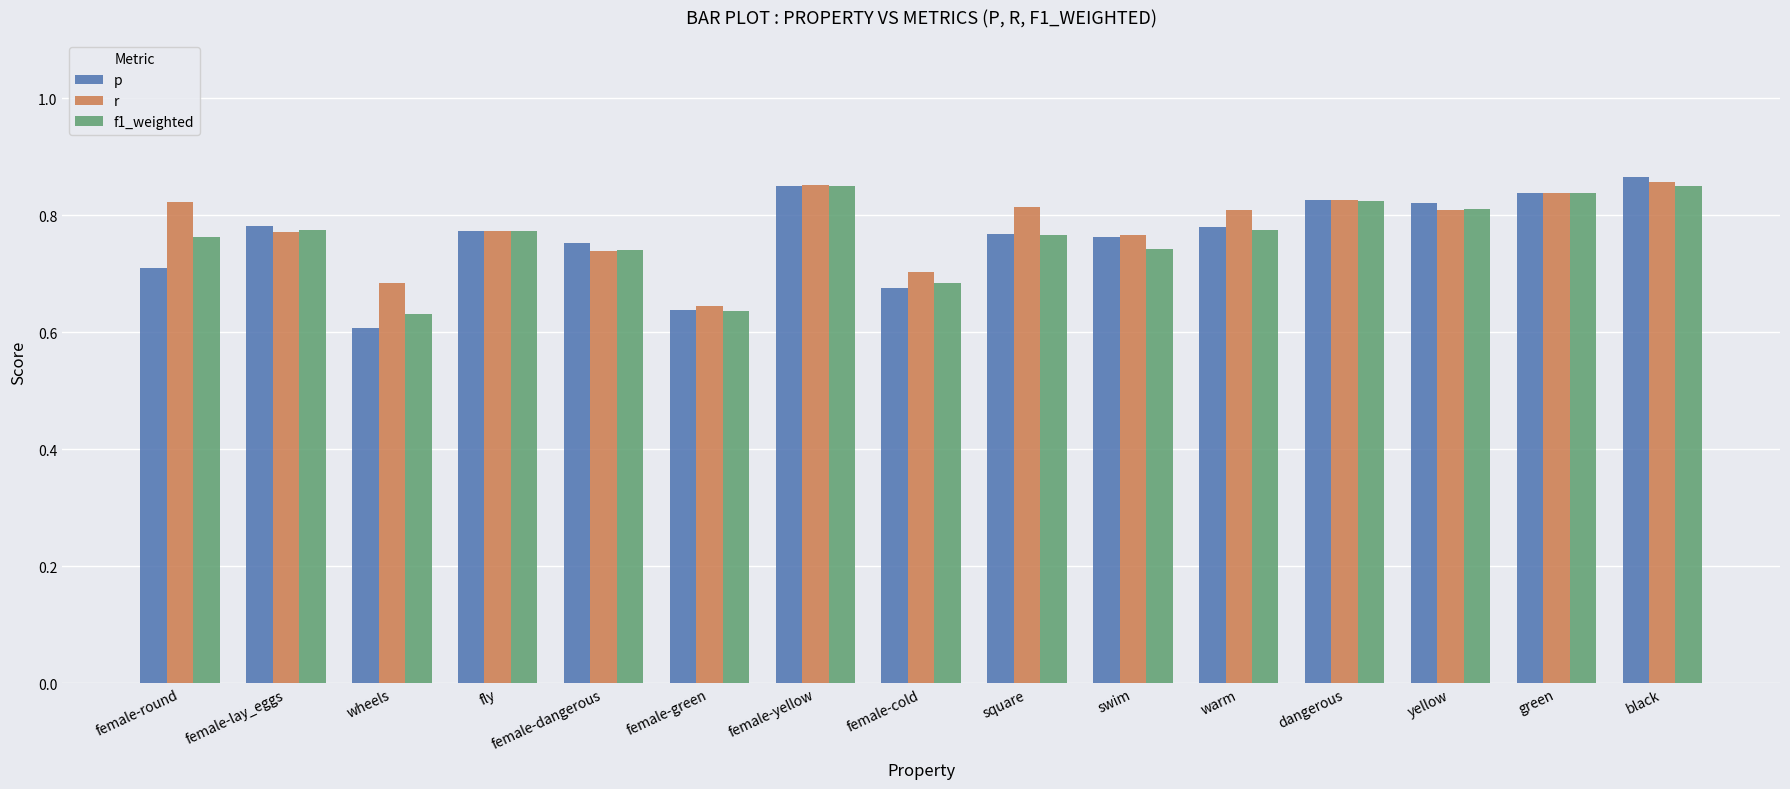

Is the value of f1_weighted at female-dangerous greater than the value of r at yellow?

No